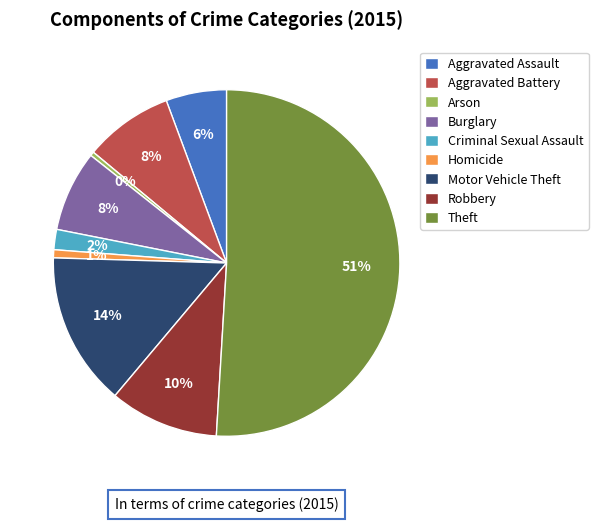

To the nearest percent, what is the difference between the Criminal Sexual Assault and Robbery slice percentages?

8%